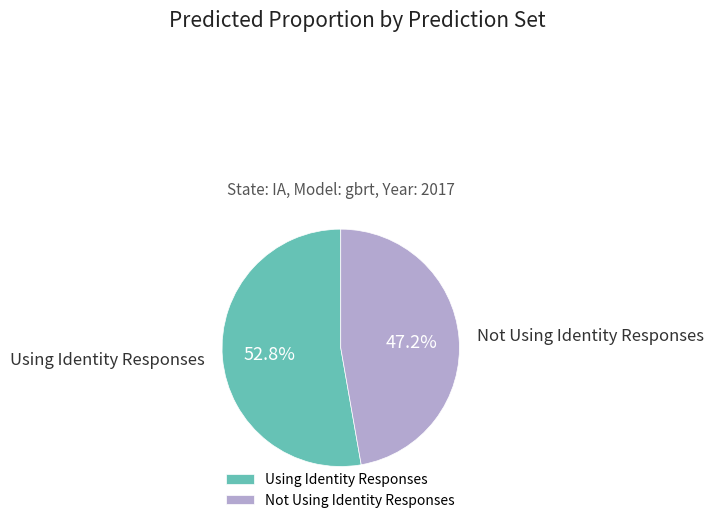

What percentage do Using Identity Responses and Not Using Identity Responses together represent?

100.0%